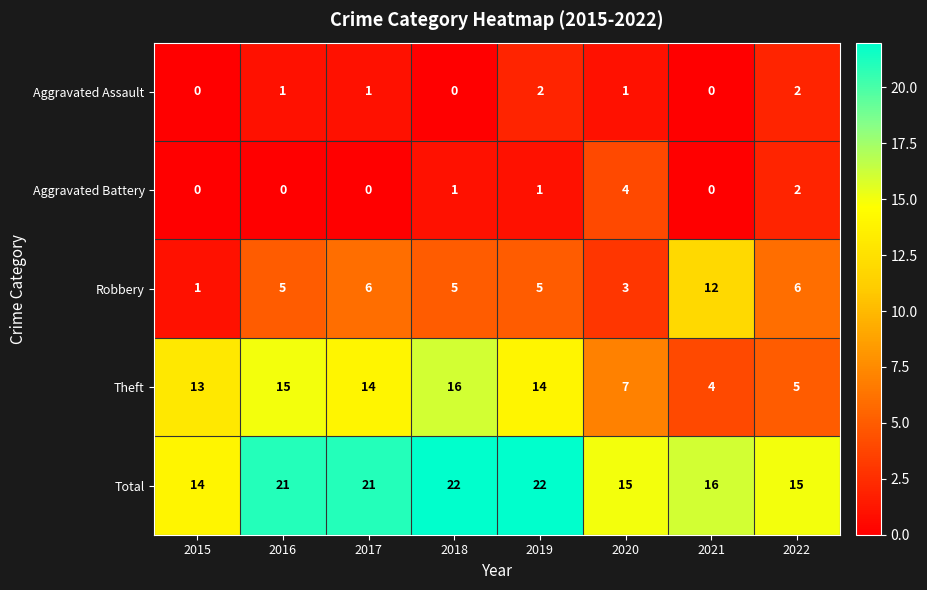

Which series has the widest spread of values?

Theft